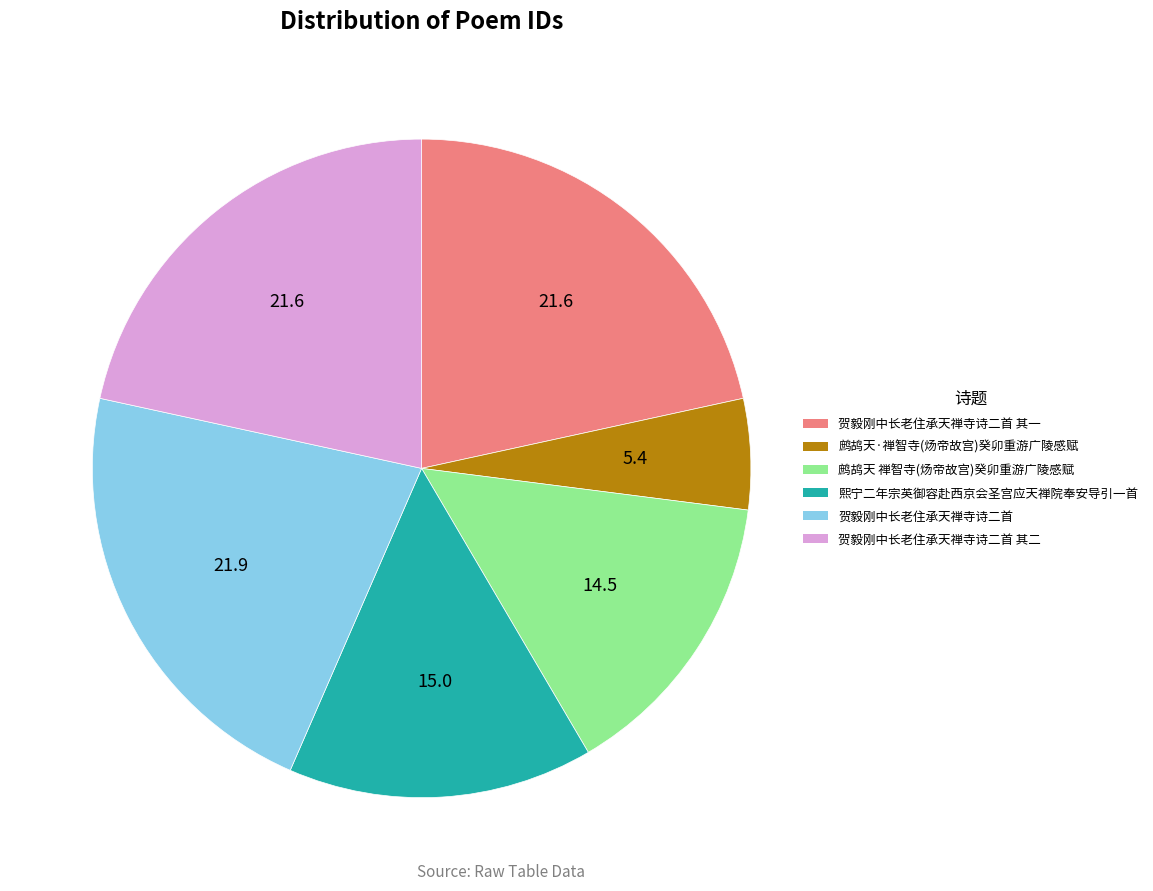

Is there a majority slice in this chart?

No